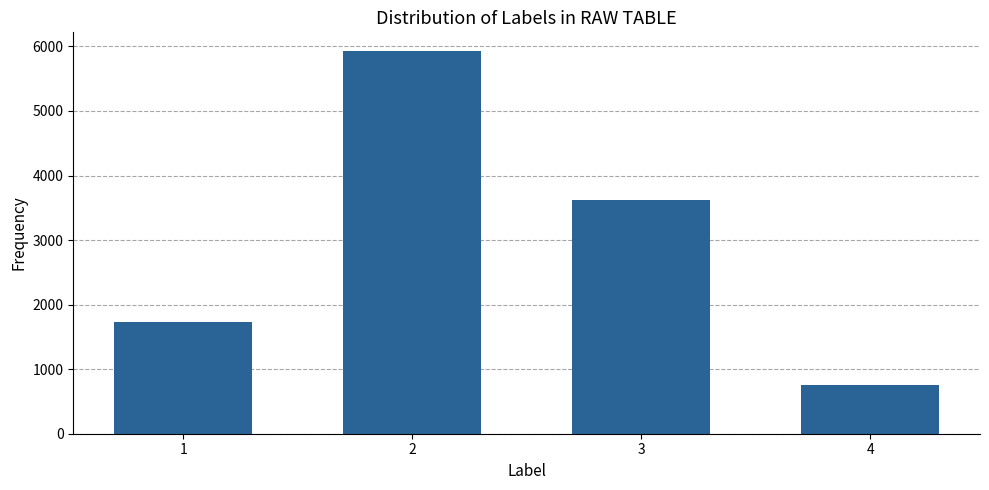

List the labels in order of value, smallest first.

4, 1, 3, 2